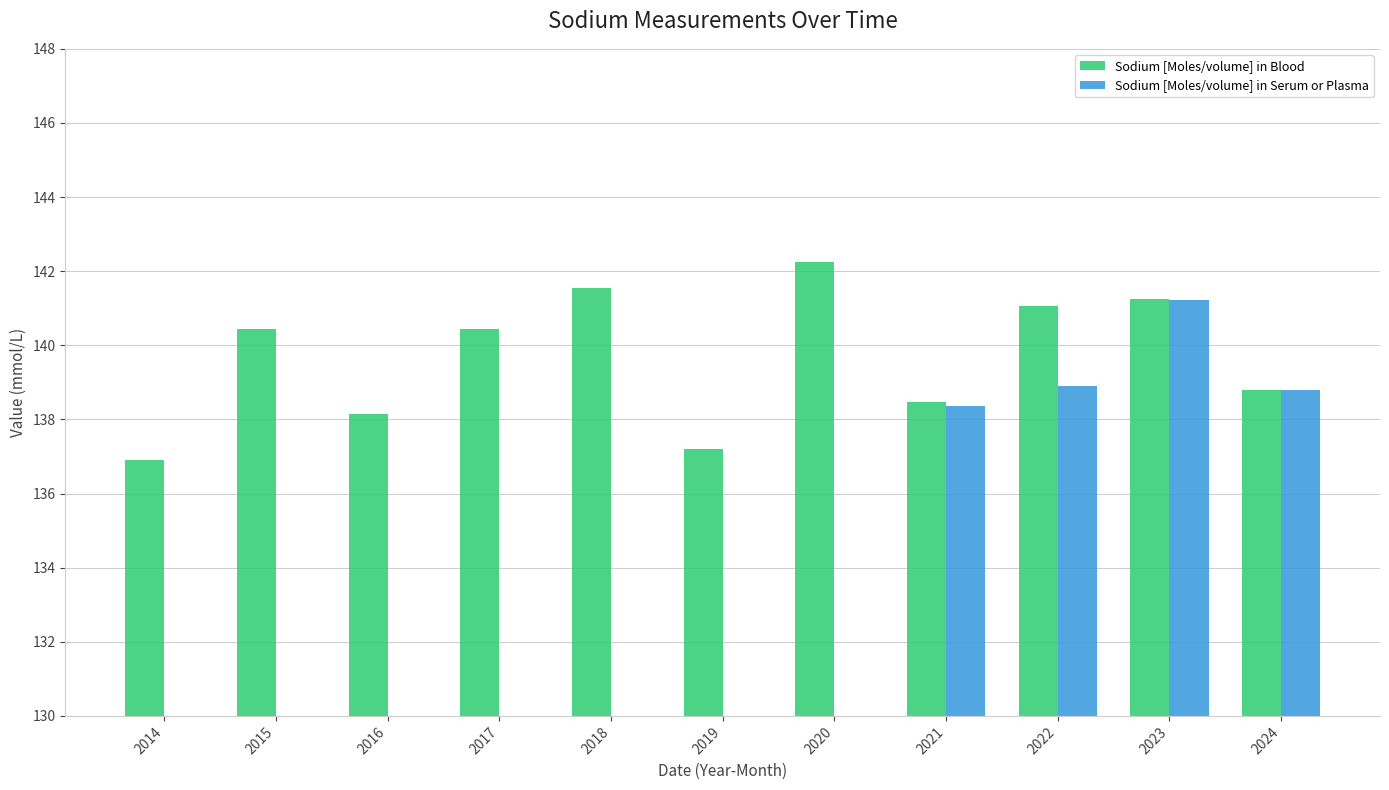

Reading left to right, transcribe all the data shown in this chart.

Sodium [Moles/volume] in Blood: 2014=136.9	2015=140.4	2016=138.2	2017=140.4	2018=141.6	2019=137.2	2020=142.2	2021=138.5	2022=141.1	2023=141.2	2024=138.8
Sodium [Moles/volume] in Serum or Plasma: 2014=0.0	2015=0.0	2016=0.0	2017=0.0	2018=0.0	2019=0.0	2020=0.0	2021=138.4	2022=138.9	2023=141.2	2024=138.8